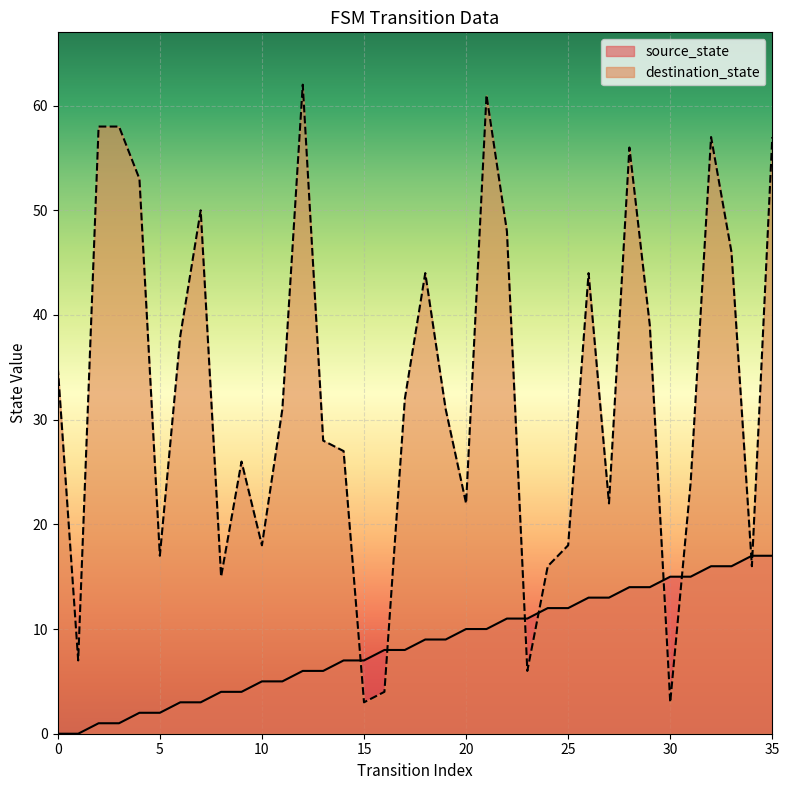

List the labels in order of destination_state value, largest first.

12, 21, 2, 3, 32, 35, 28, 4, 7, 22, 33, 18, 26, 29, 6, 0, 17, 11, 19, 13, 14, 9, 31, 20, 27, 10, 25, 5, 24, 34, 8, 1, 23, 16, 15, 30